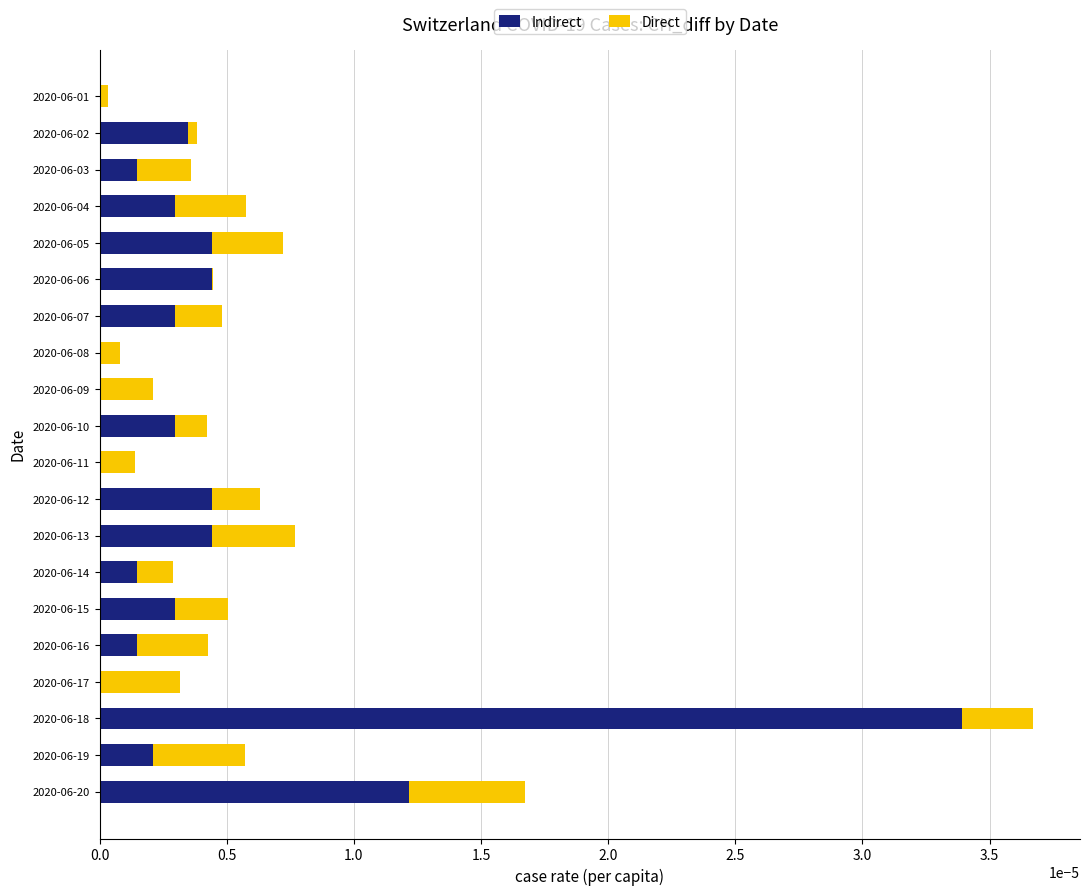

The value of Indirect at 2020-06-17 is 0.0. True or false?

True